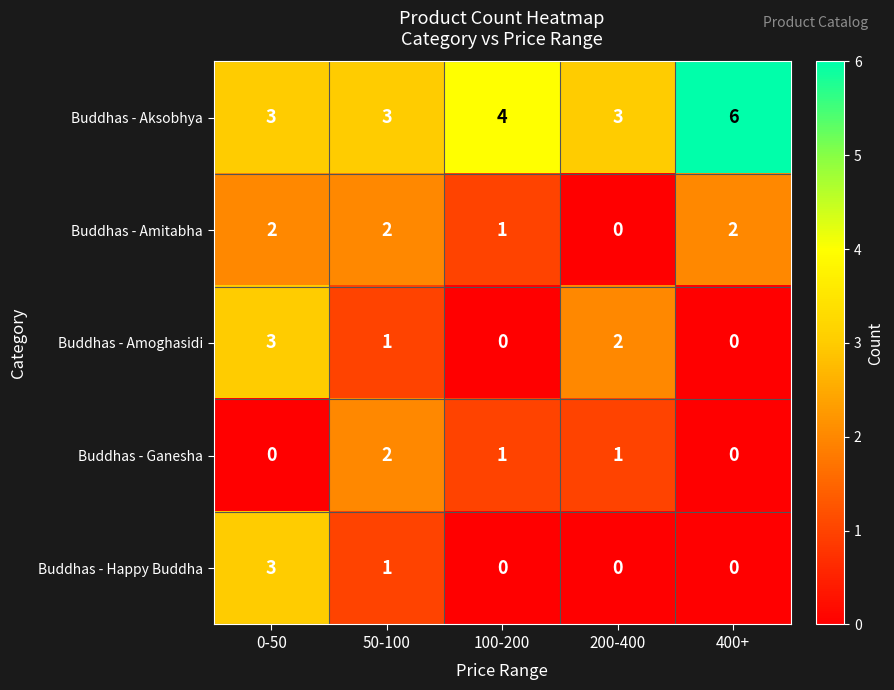

Between 100-200 and 400+, which series saw the biggest shift?

Buddhas - Aksobhya